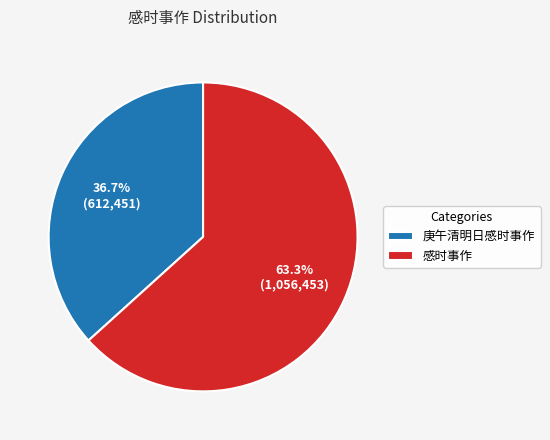

To the nearest percent, what portion does 感时事作 represent?

63%